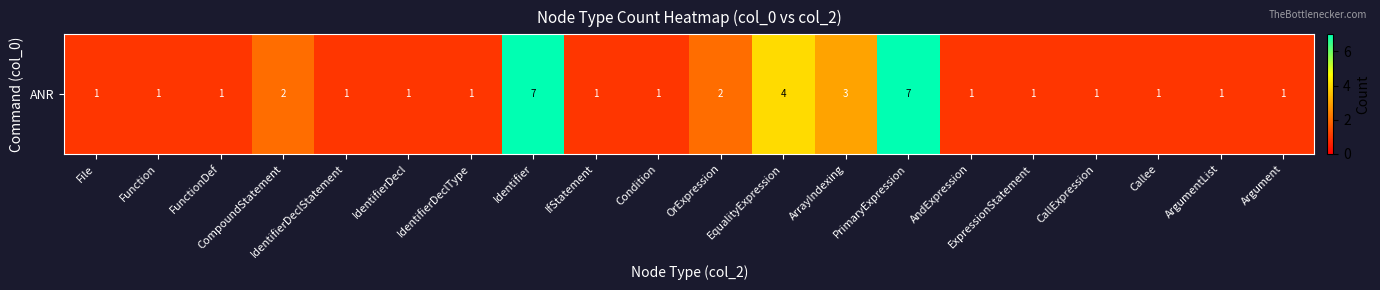

What is the greatest value displayed?

7